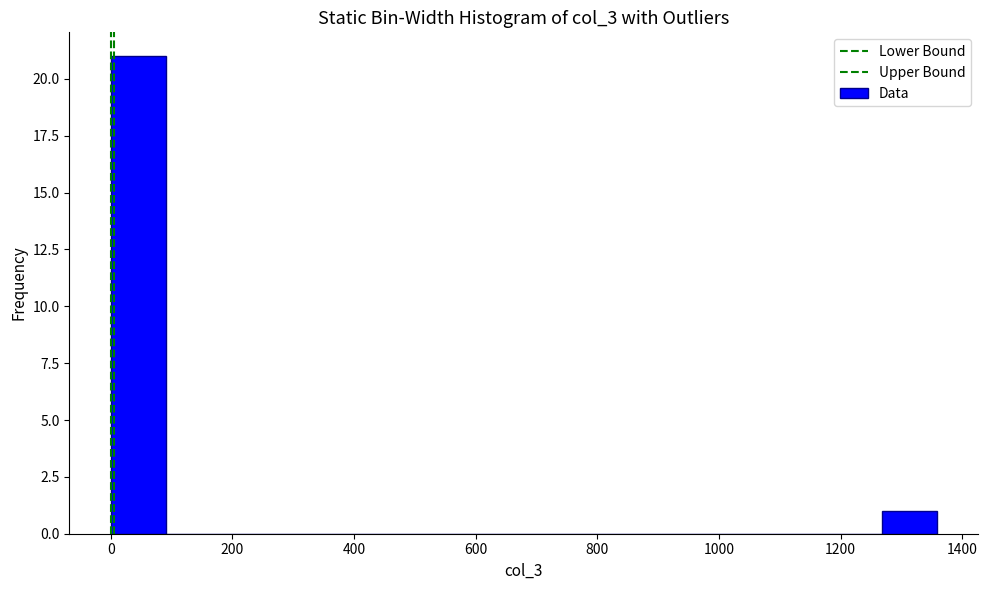

How tall is the bar that spans 1260 to 1360 on the x-axis? Neither the bar edges nor the heights are printed on the chart, so give them approximately, as read against the axes.

1